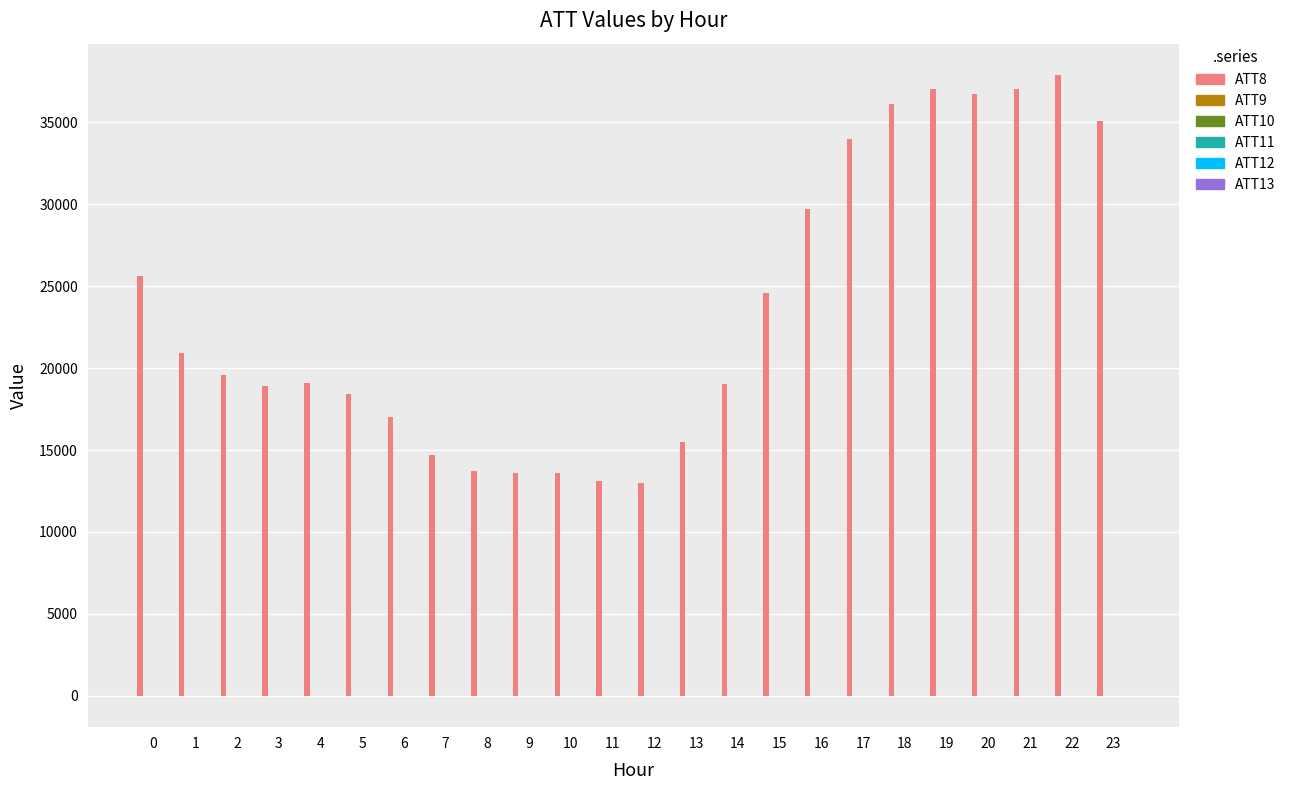

The value of ATT8 at 2 is 19600.0. True or false?

True